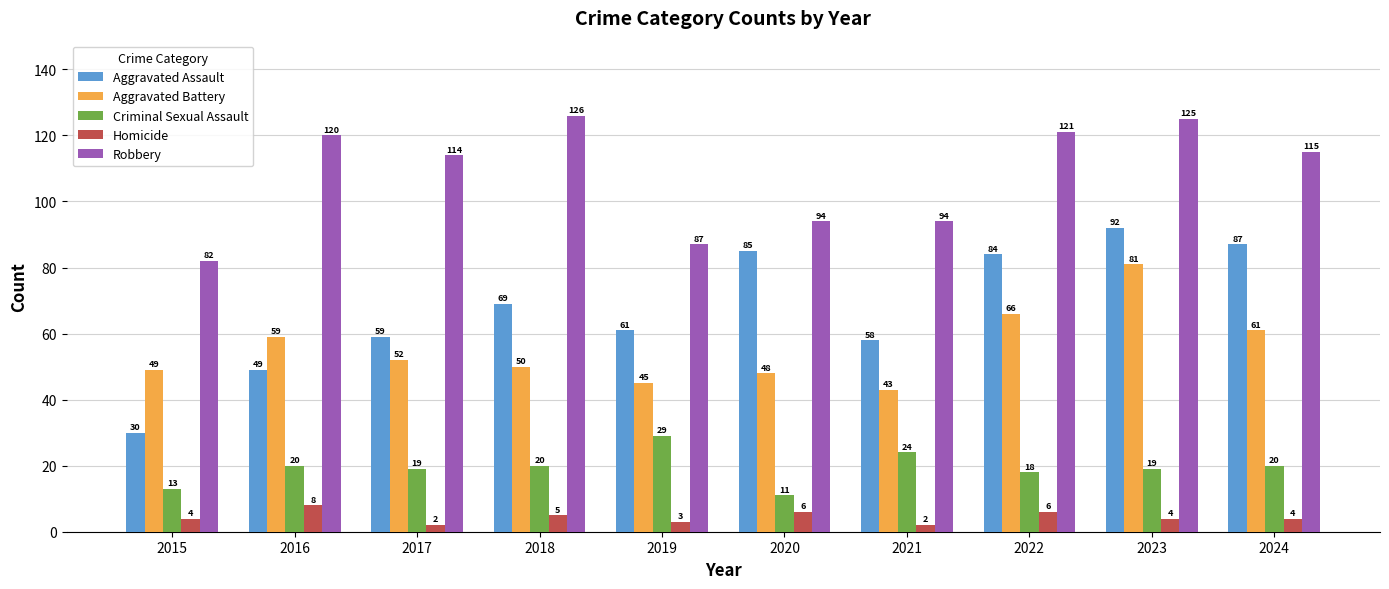

Reading left to right, extract all data points from this chart.

Aggravated Assault: 2015=30	2016=49	2017=59	2018=69	2019=61	2020=85	2021=58	2022=84	2023=92	2024=87
Aggravated Battery: 2015=49	2016=59	2017=52	2018=50	2019=45	2020=48	2021=43	2022=66	2023=81	2024=61
Criminal Sexual Assault: 2015=13	2016=20	2017=19	2018=20	2019=29	2020=11	2021=24	2022=18	2023=19	2024=20
Homicide: 2015=4	2016=8	2017=2	2018=5	2019=3	2020=6	2021=2	2022=6	2023=4	2024=4
Robbery: 2015=82	2016=120	2017=114	2018=126	2019=87	2020=94	2021=94	2022=121	2023=125	2024=115